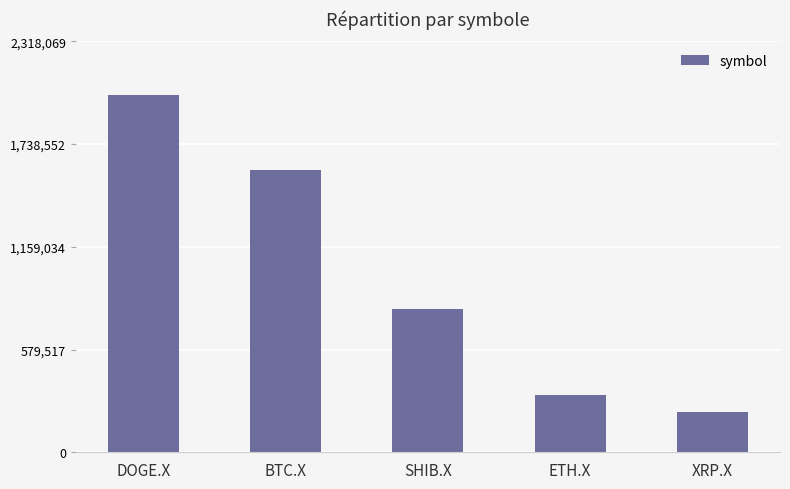

How many data points does each series have?

5